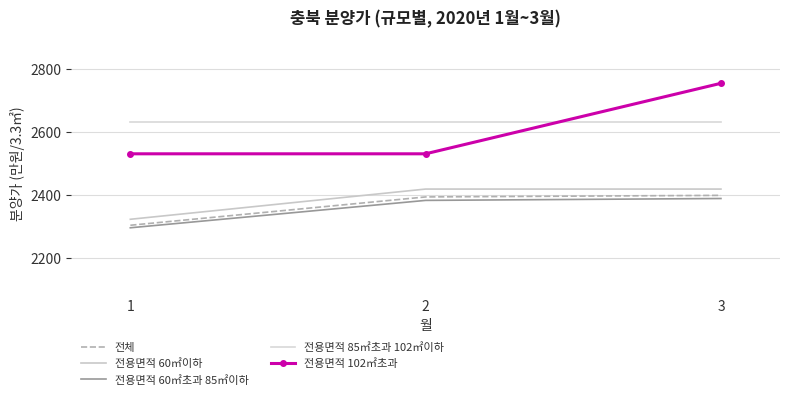

At how many categories does at least one series exceed 2397?

3